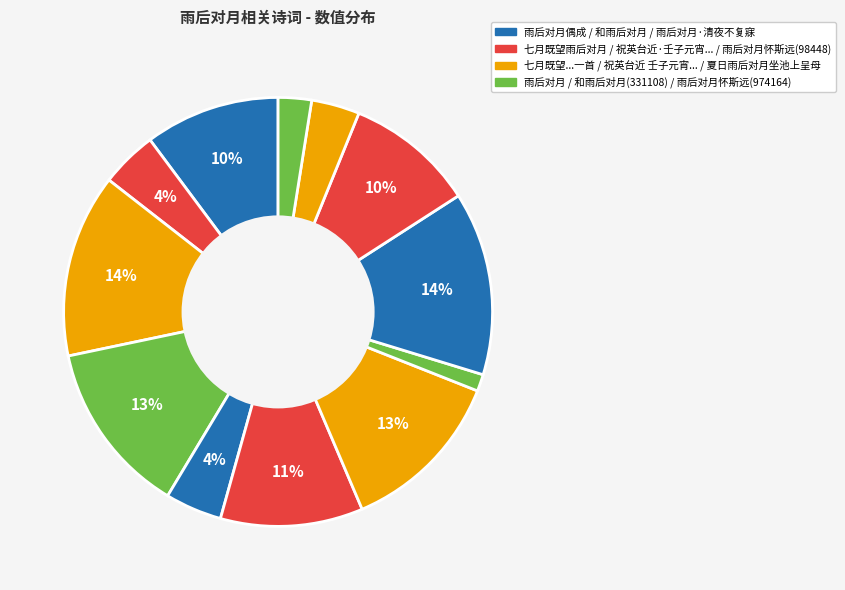

How many slices are in this pie chart?

12